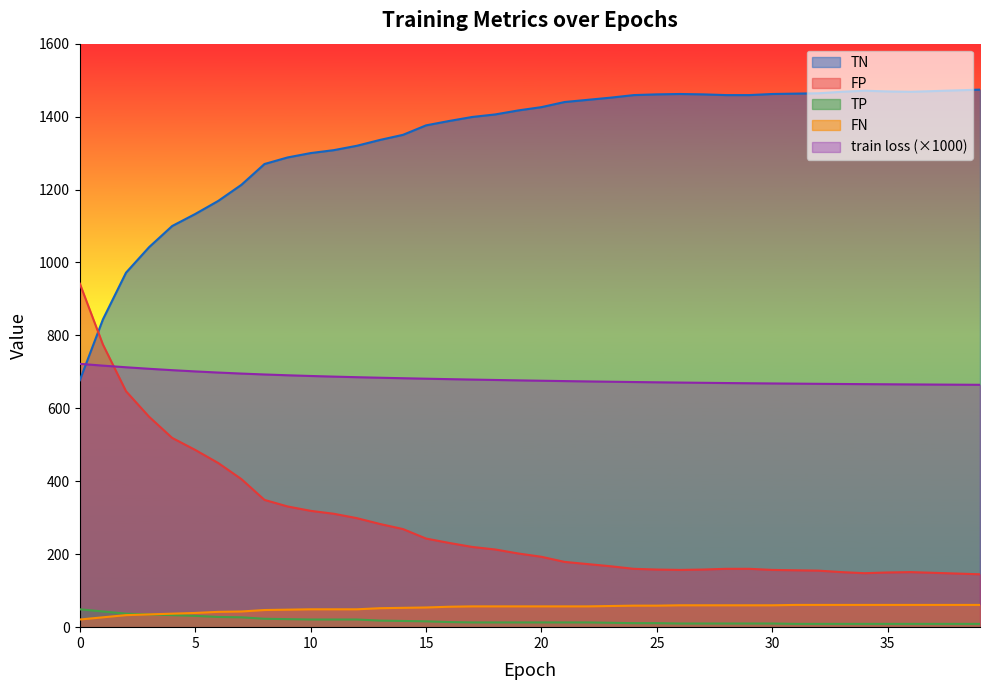

What is the difference between the highest and lowest values at 35?

1460.0